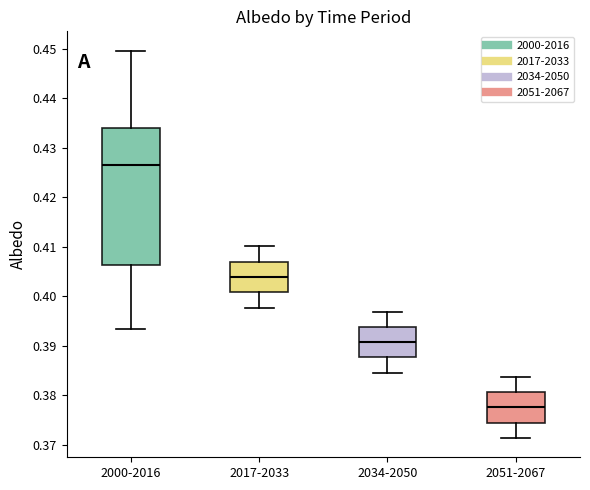

Comparing the boxes themselves (not the whiskers), which one is the tallest?

2000-2016